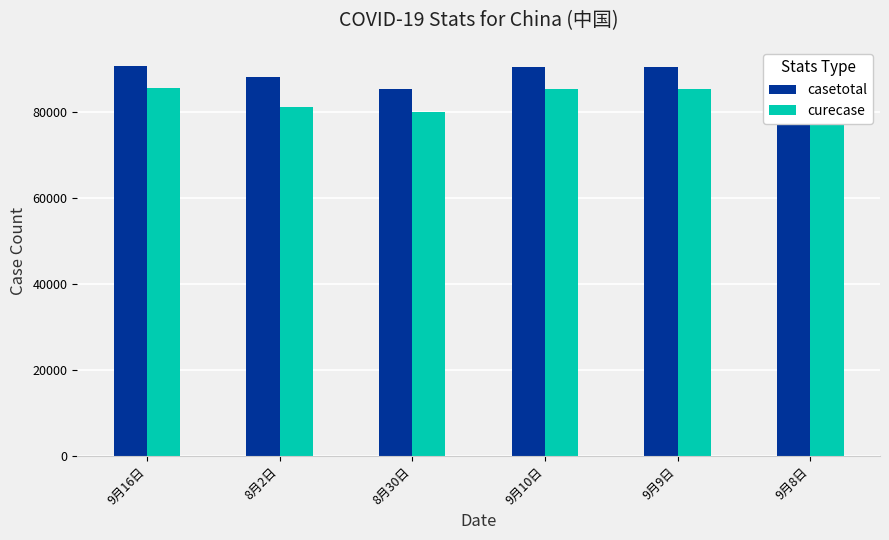

True or false: casetotal has a value of 60925 at 9月16日.

False